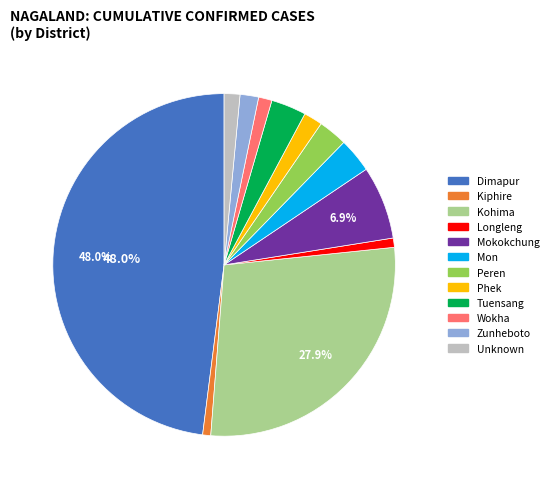

How many segments does this pie chart have?

12